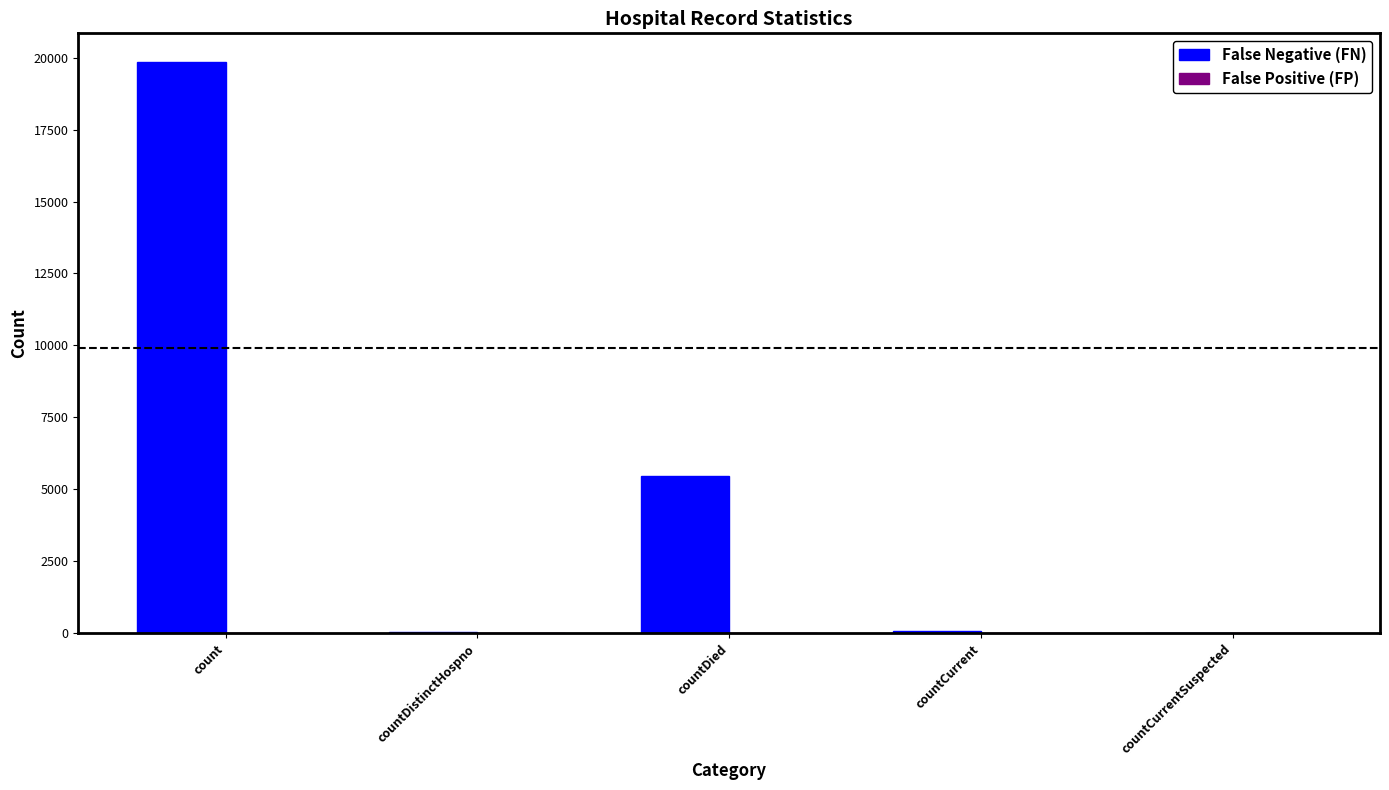

What is the approximate value at countDied?

5473